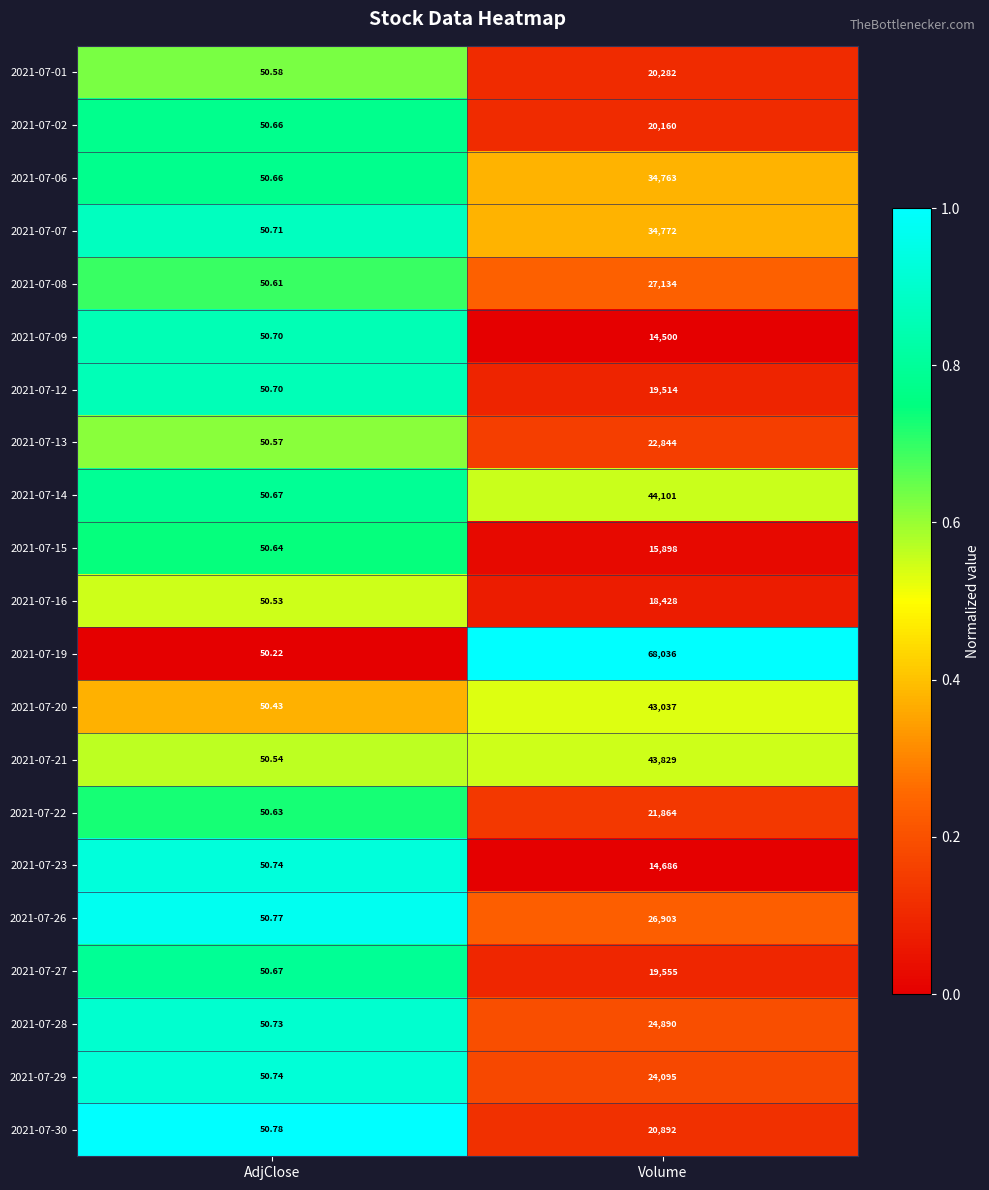

Where is 2021-07-16 nearest to the value 9239?

AdjClose